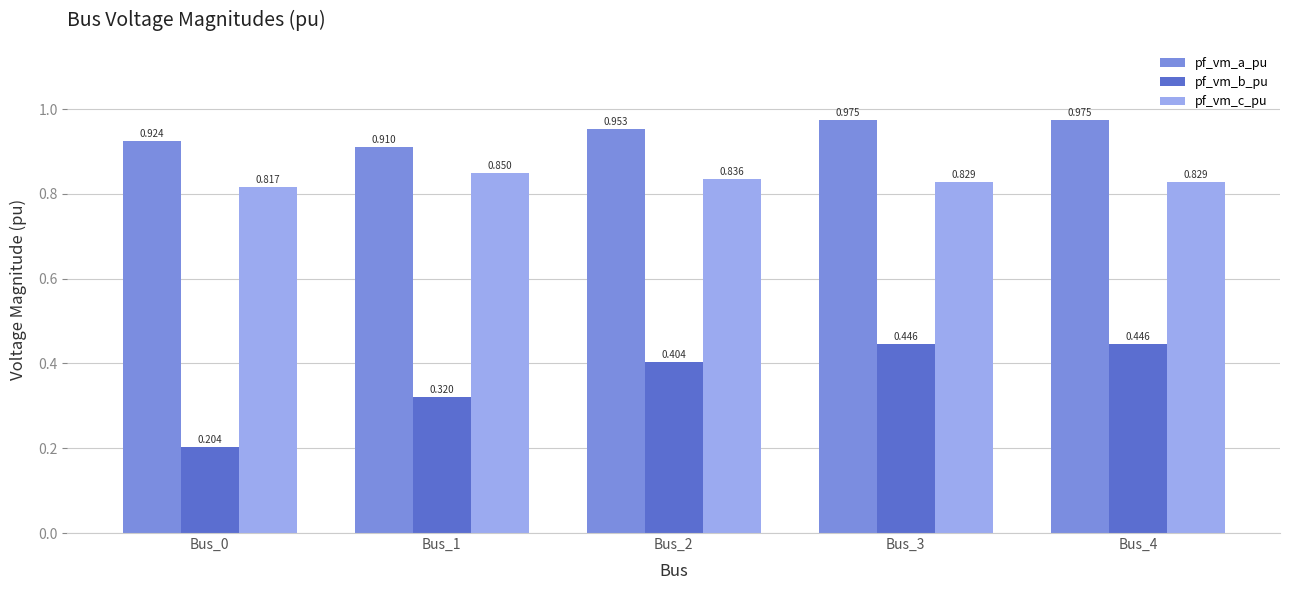

Does the chart contain stacked bars?

No